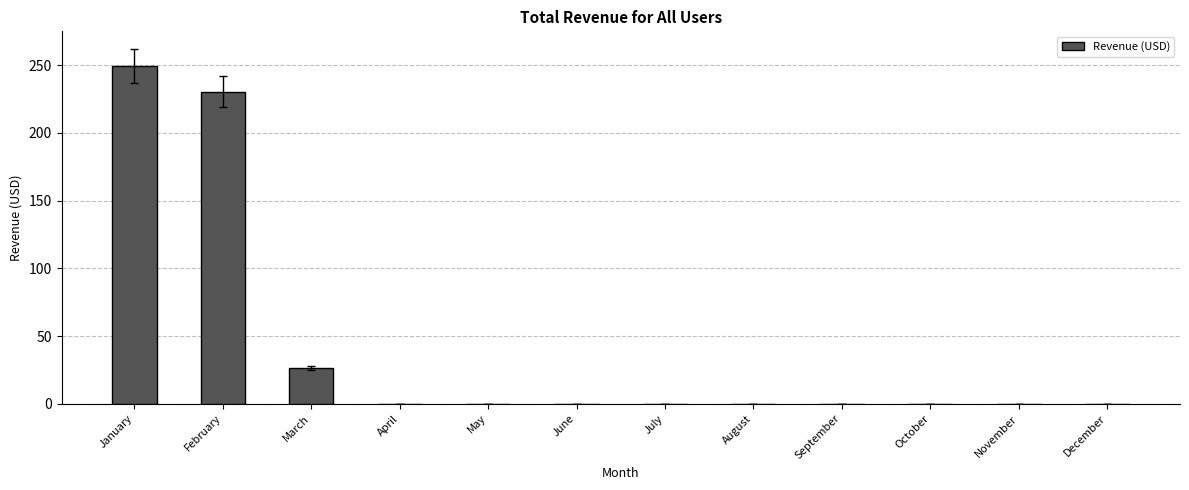

What is the sum of all values?

506.1